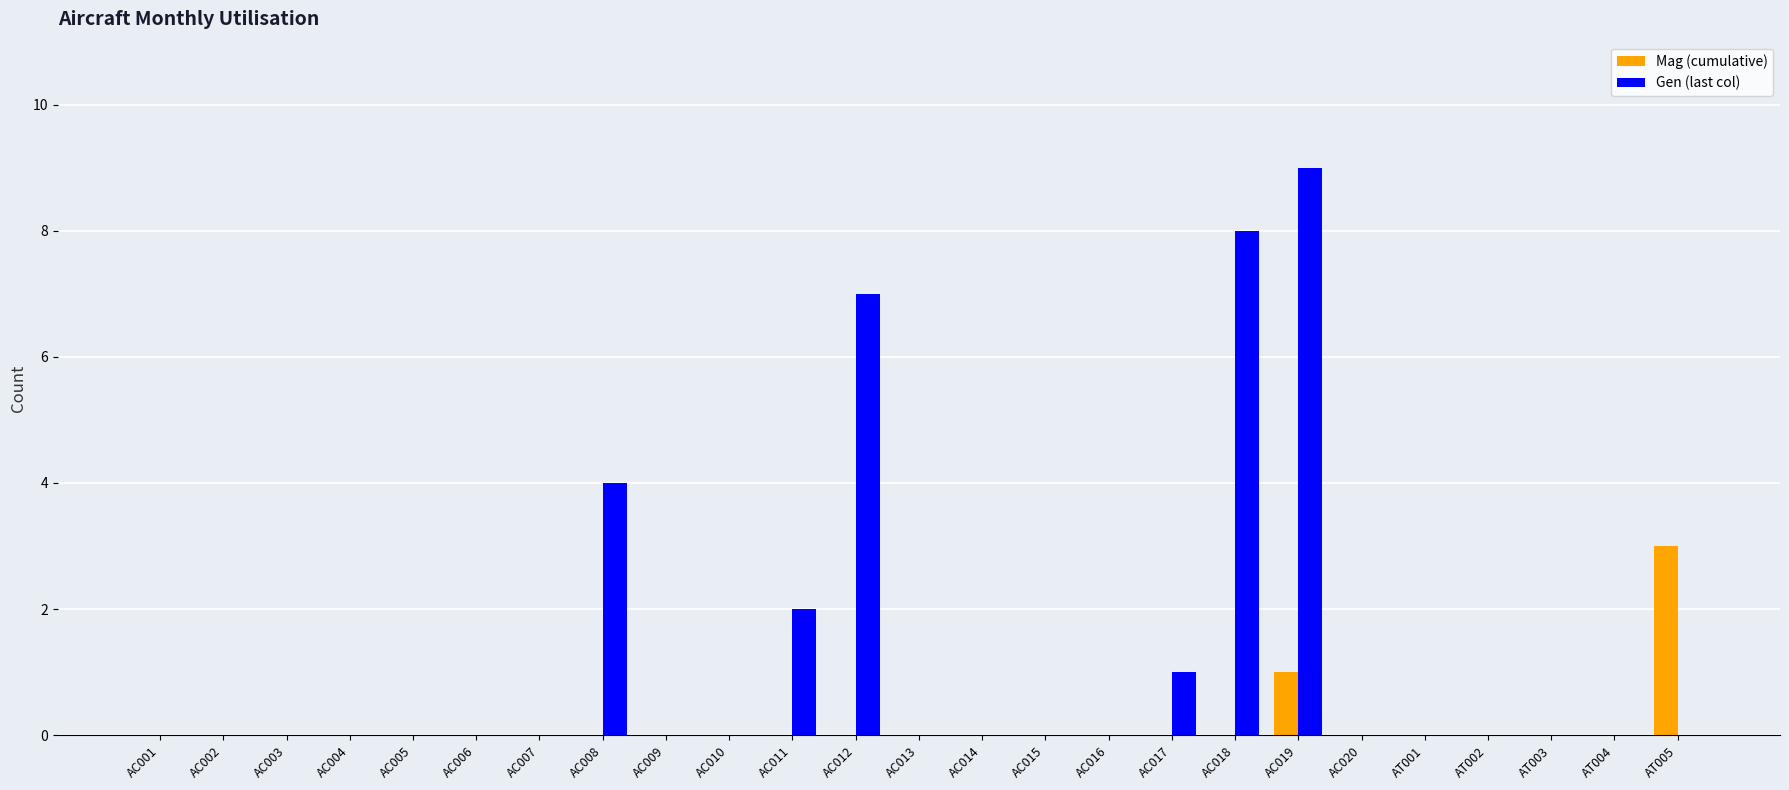

How many series are shown in this chart?

2